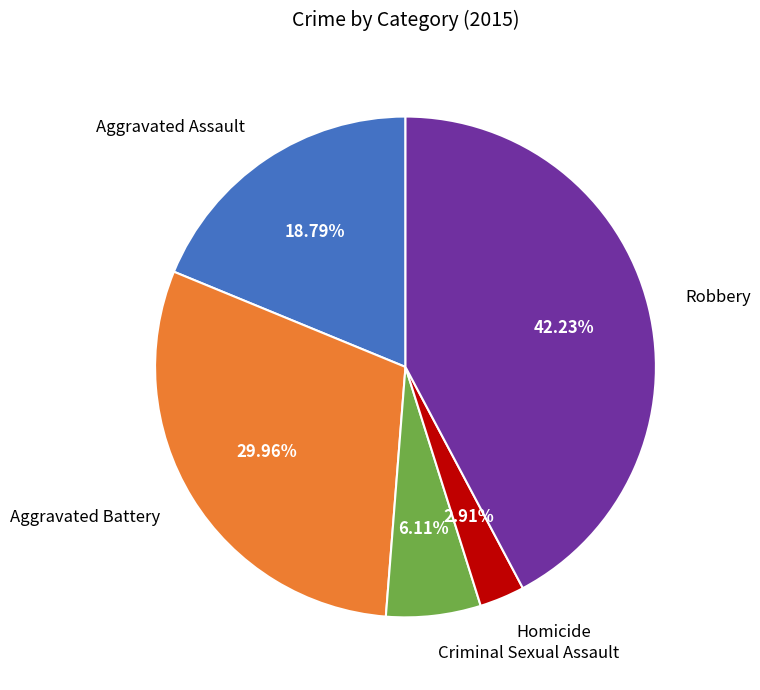

To the nearest percent, what percentage of the pie is Robbery?

42%